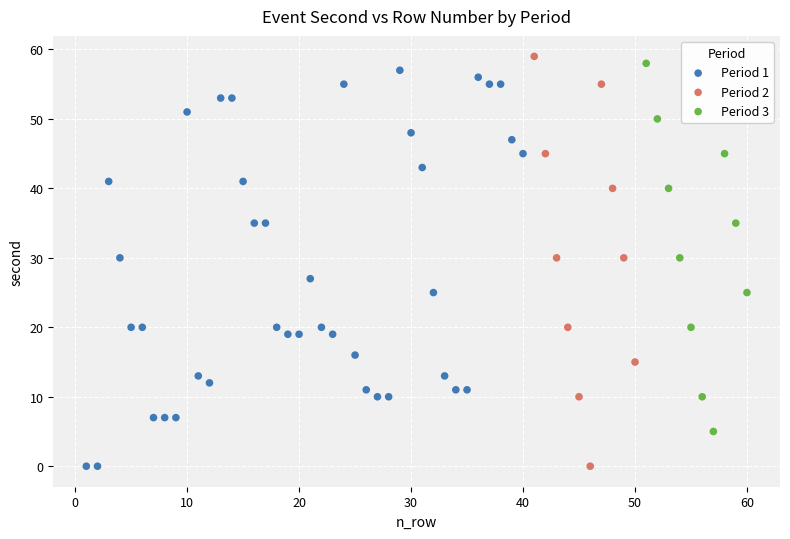

Which series has the largest Y range (max minus min)?

Period 2